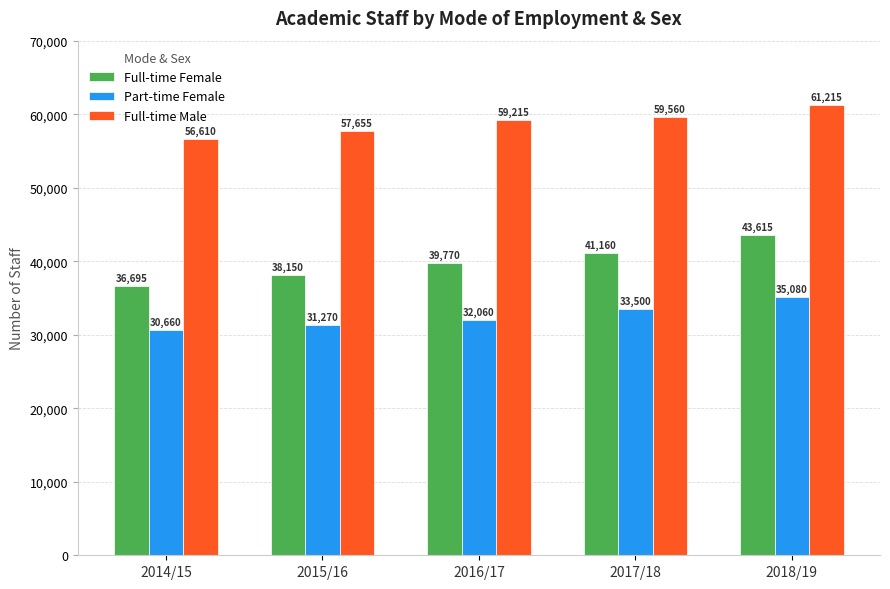

Rank the series by their average value, from lowest to highest.

Part-time Female, Full-time Female, Full-time Male